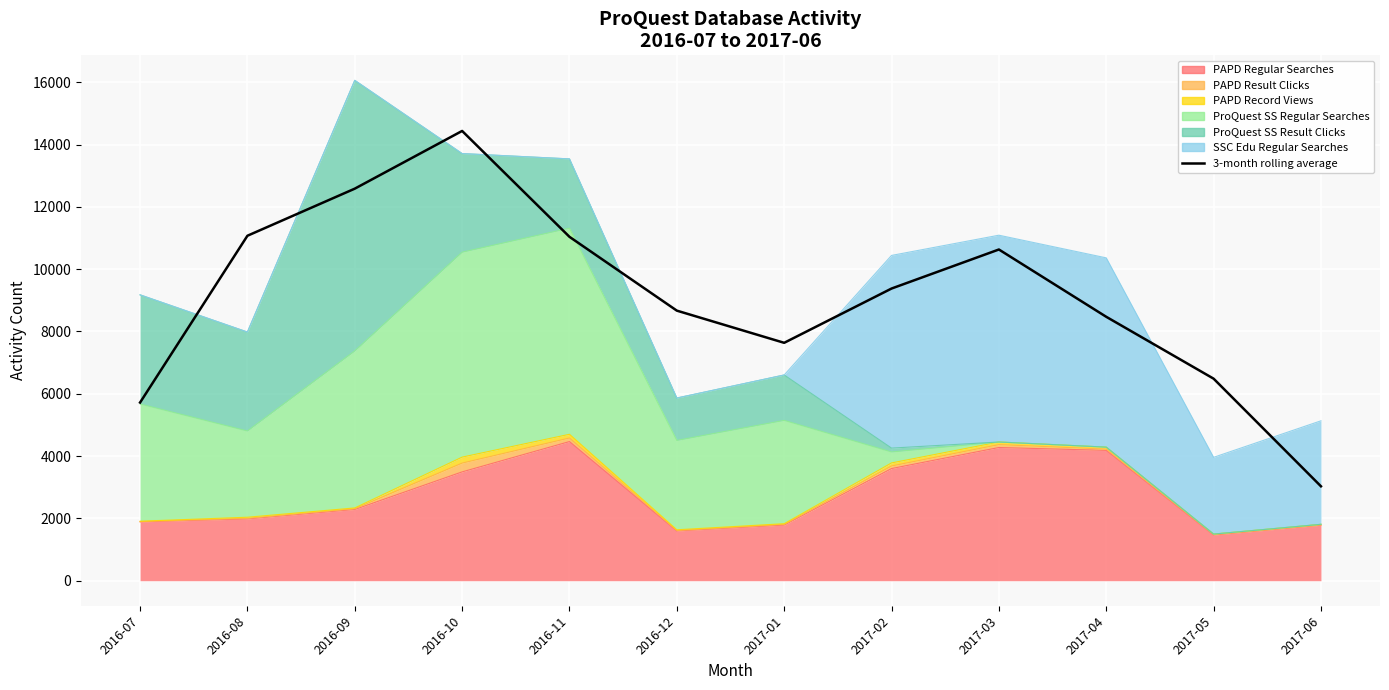

The value at 2017-05 is 10194.8. True or false?

False